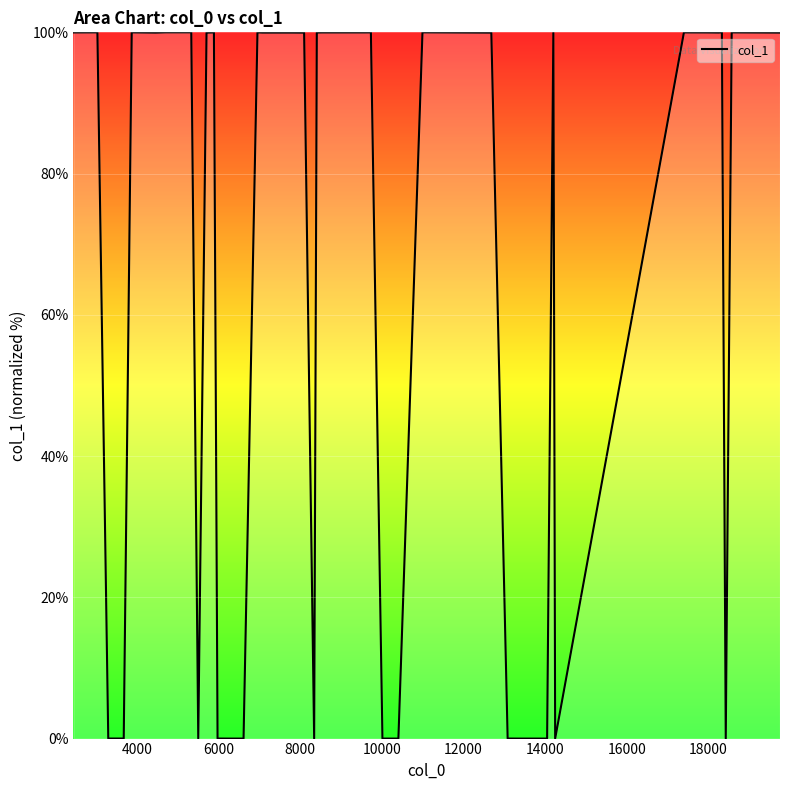

What is the maximum value shown in the chart?

100.0